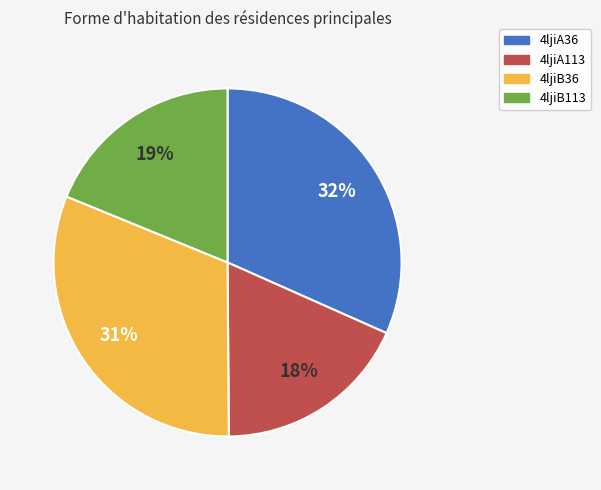

Is it true that 4ljiA113 is 18% of the pie?

True